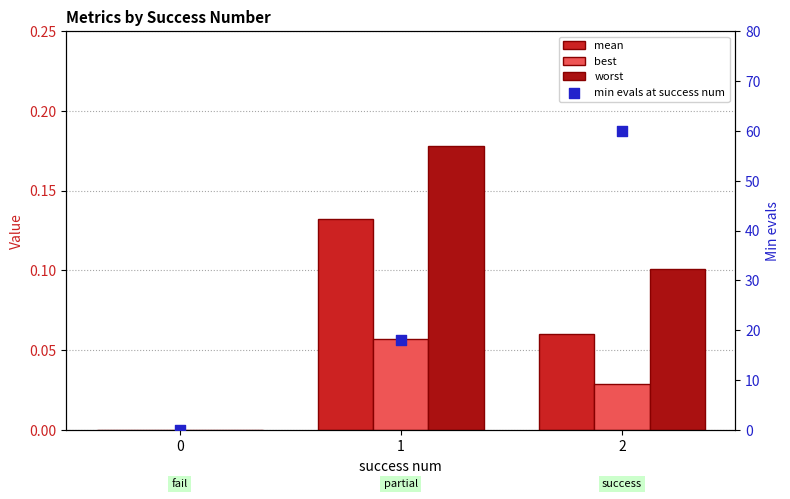

At how many categories does at least one series exceed 0?

2